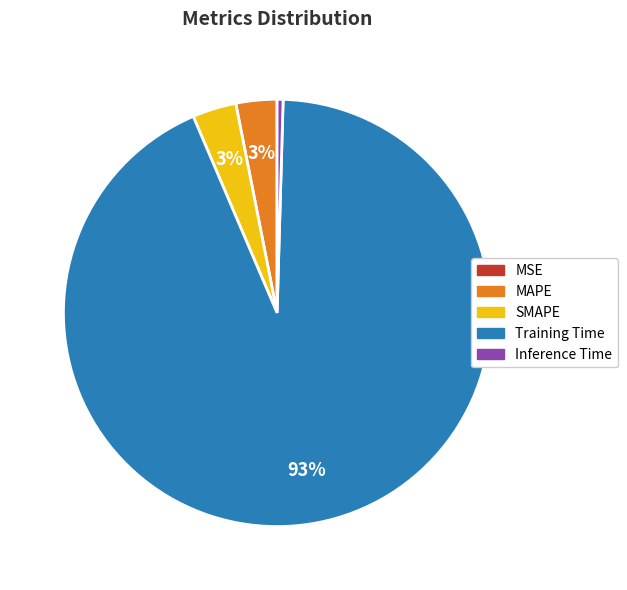

True or false: MAPE accounts for 3% of the total.

True